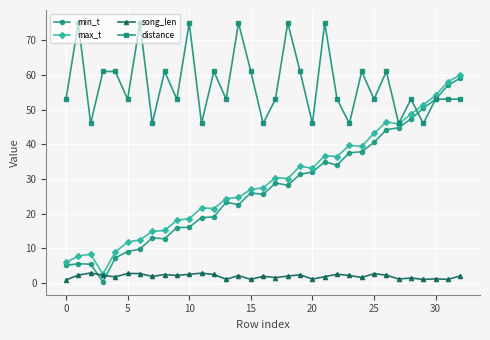

Which series has the largest total across all categories?

distance